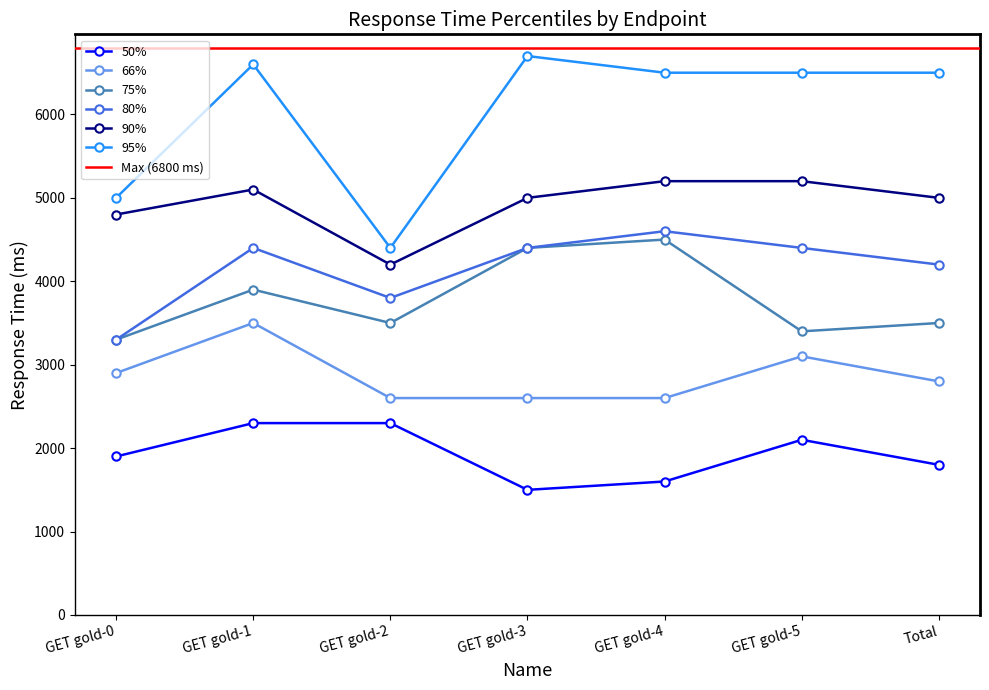

How many interior local peaks does the 75% series have?

2